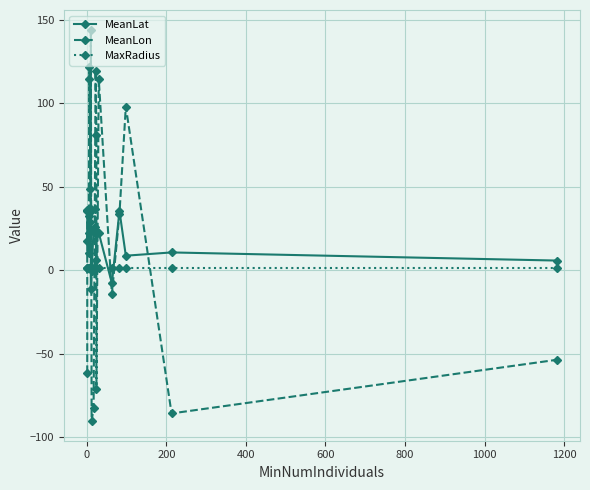

Which series has the widest spread of values?

MeanLon